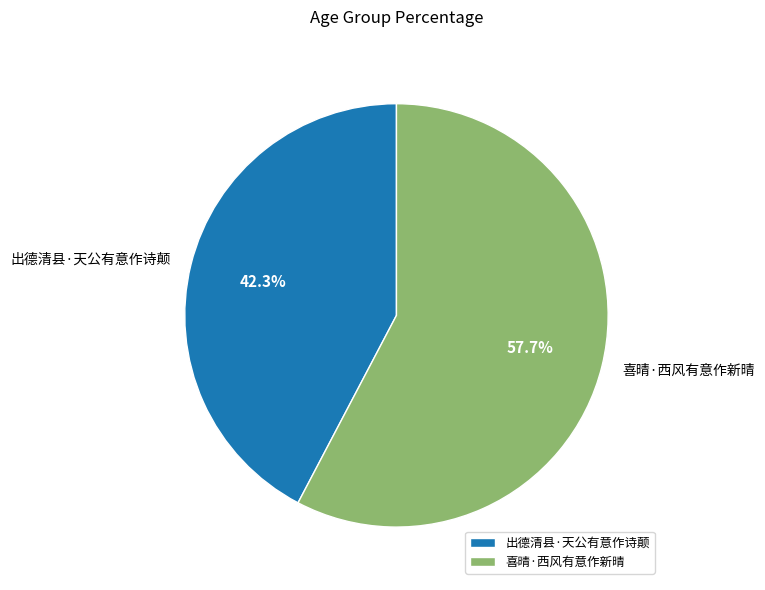

Which slice is the smallest?

出德清县·天公有意作诗颠